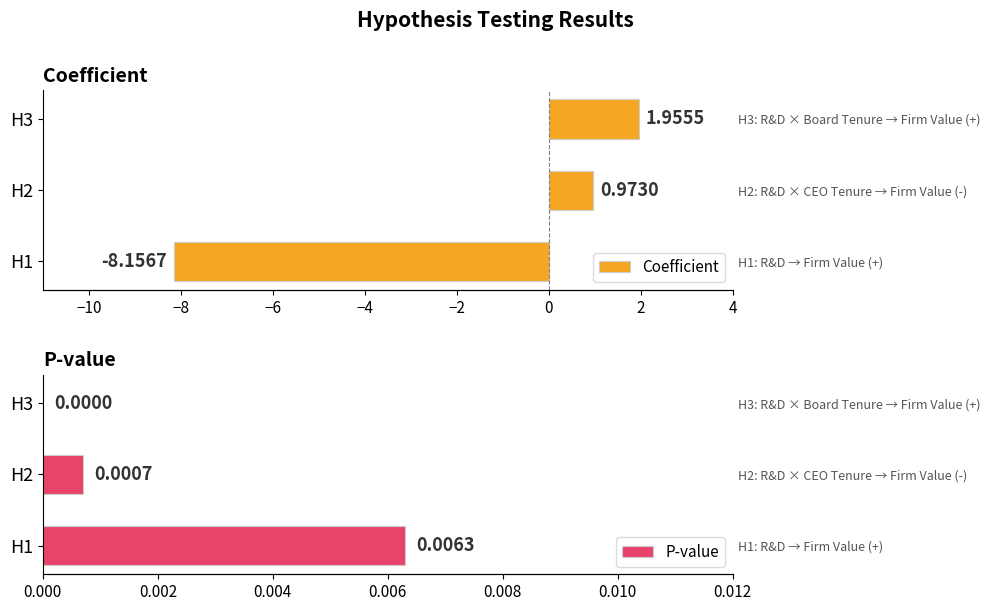

At how many categories does at least one series exceed -6?

3